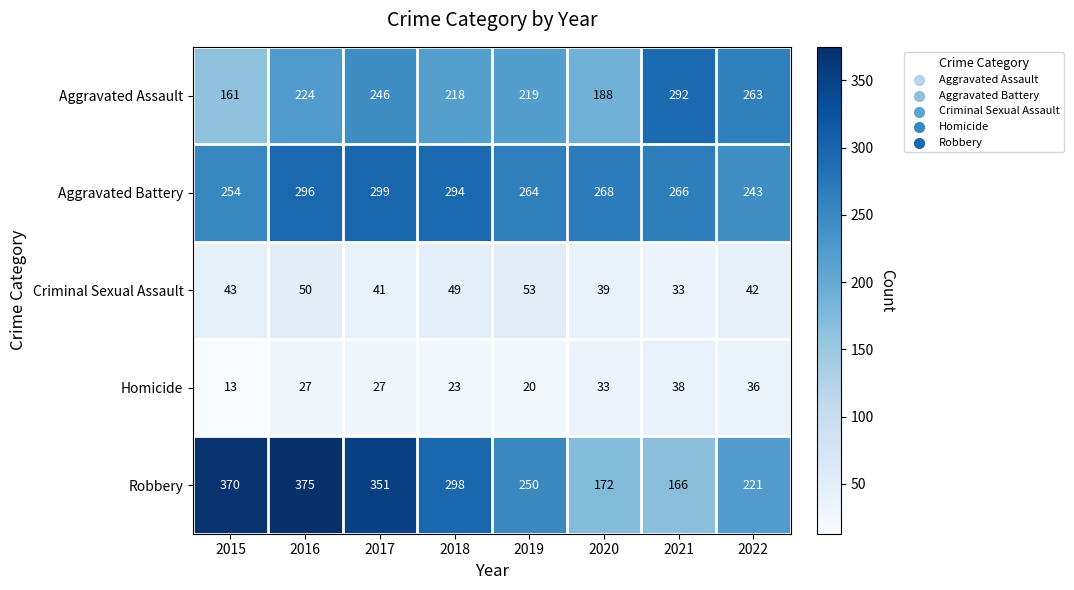

At 2017, list the series in order from smallest to largest.

Homicide, Criminal Sexual Assault, Aggravated Assault, Aggravated Battery, Robbery